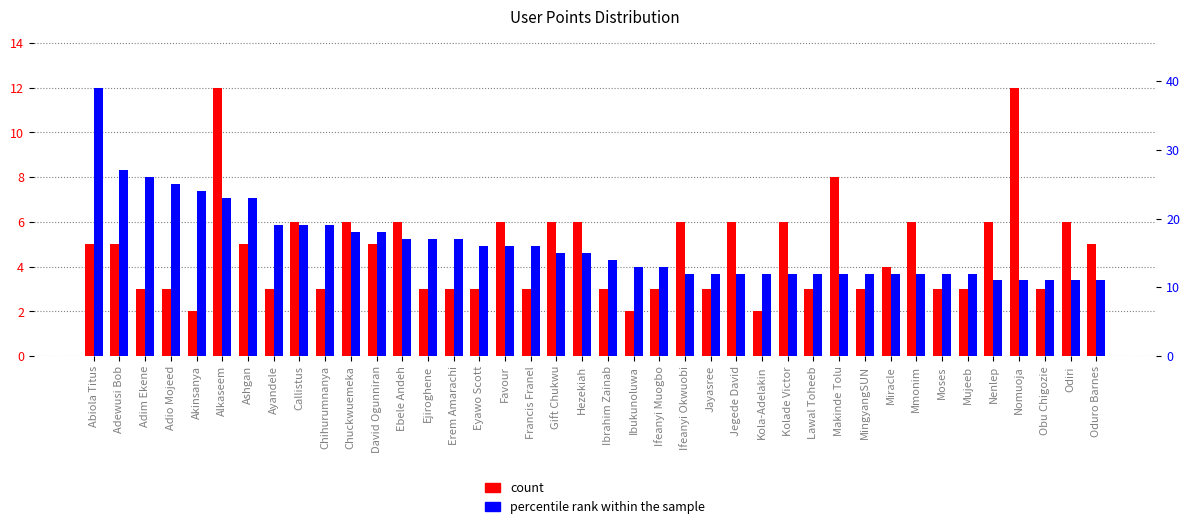

What is the maximum value for percentile rank within the sample?

39